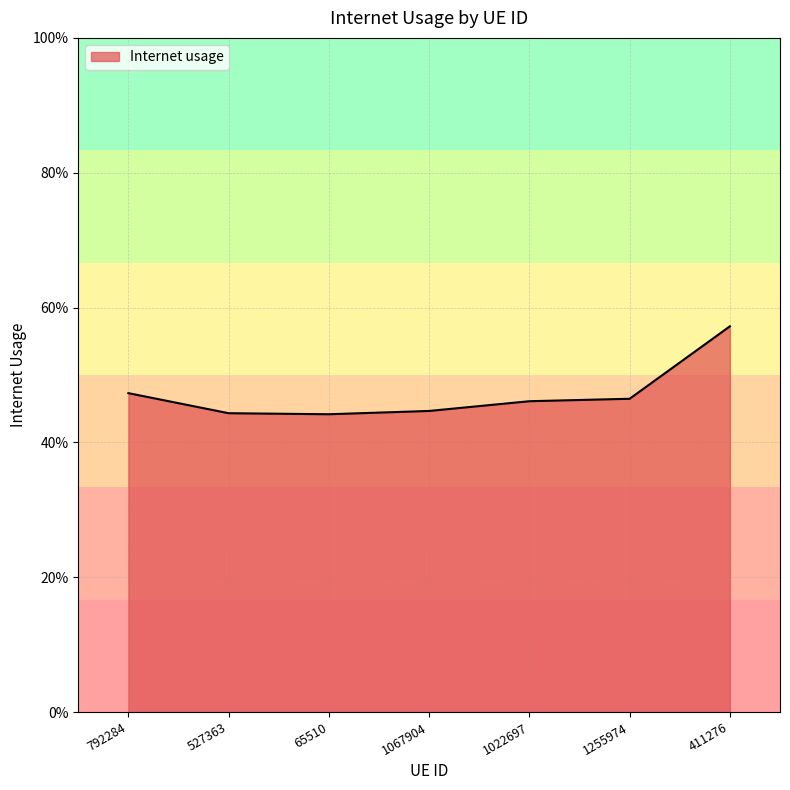

Does the chart have visible grid lines?

Yes